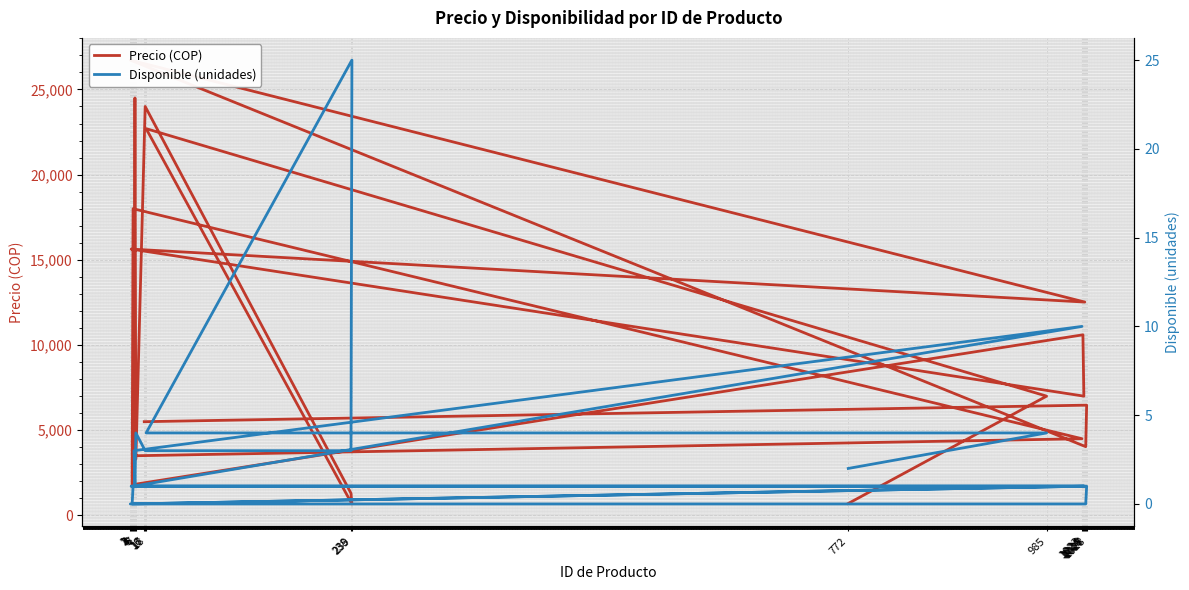

List the series in order of their peak value, lowest first.

Disponible (unidades), Precio (COP)